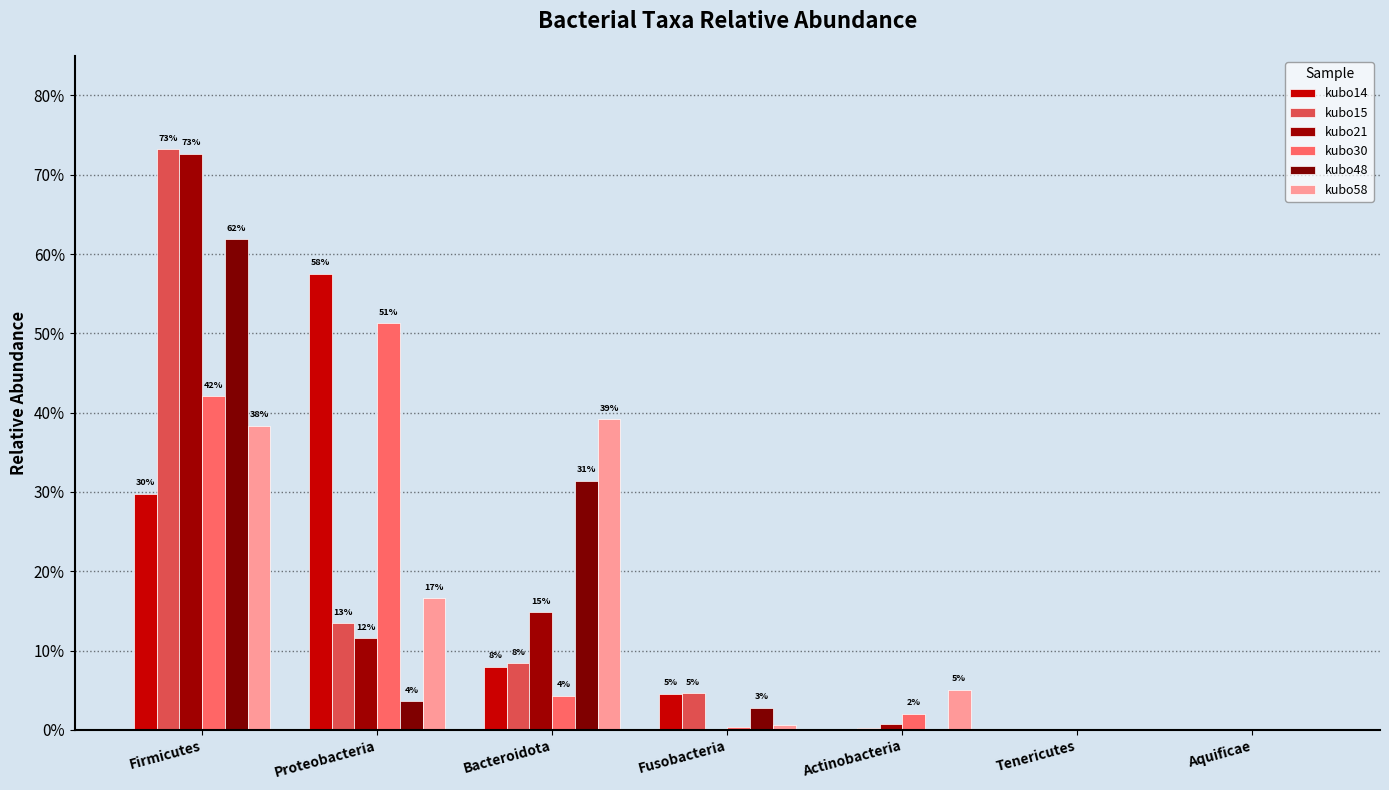

The value of kubo30 at Tenericutes is -0.2. True or false?

False